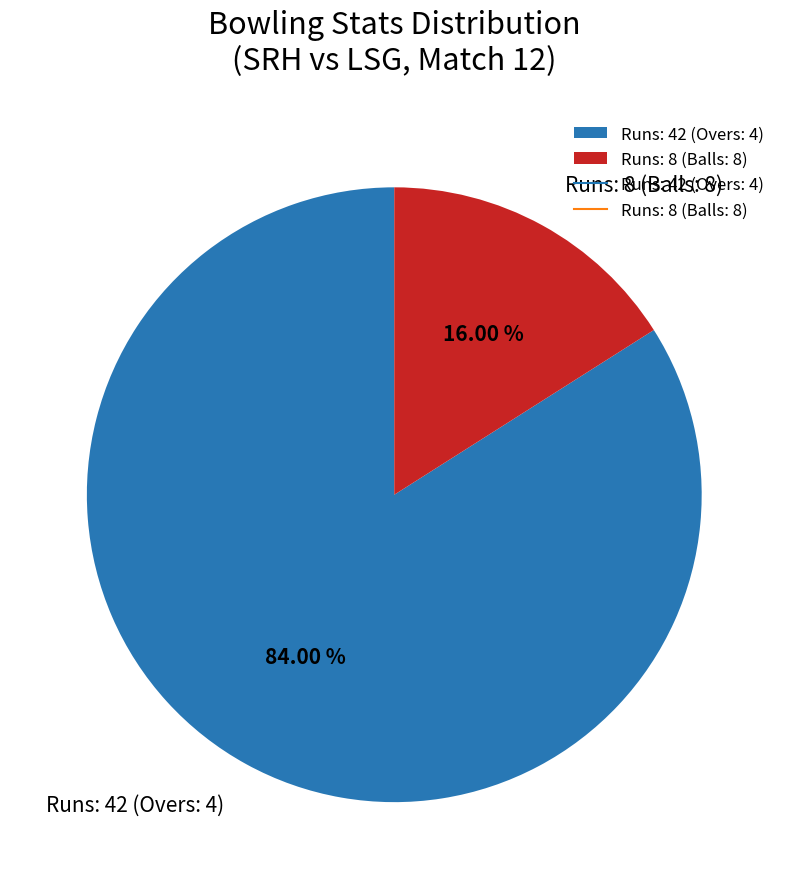

Approximately how many times larger is the value at Runs: 42 (Overs: 4) compared to Runs: 8 (Balls: 8)?

5.2